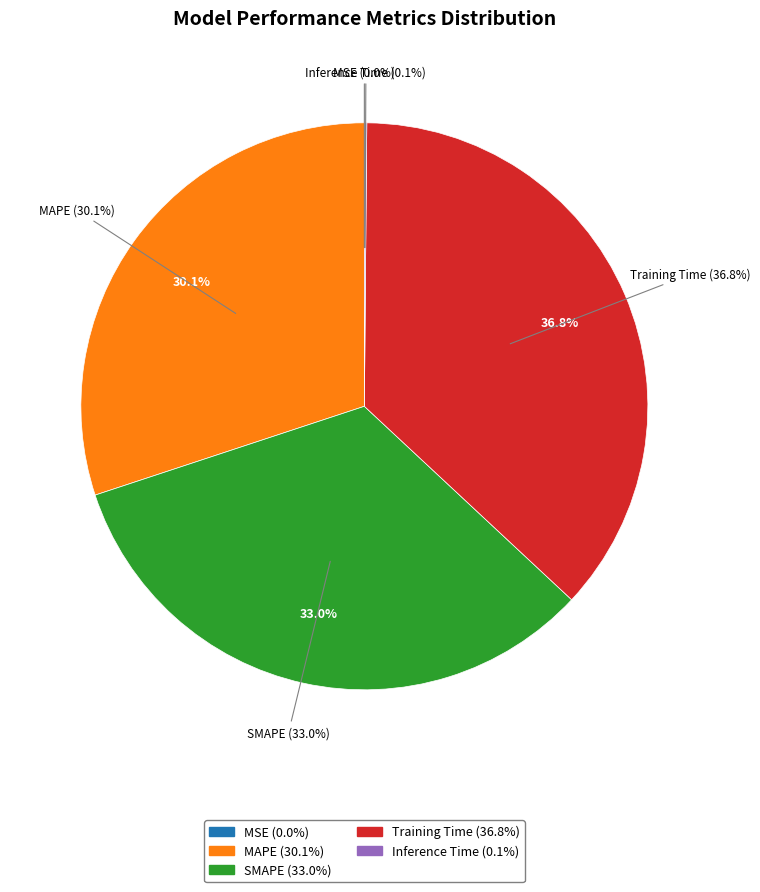

Is there any slice that represents more than half of the pie?

No